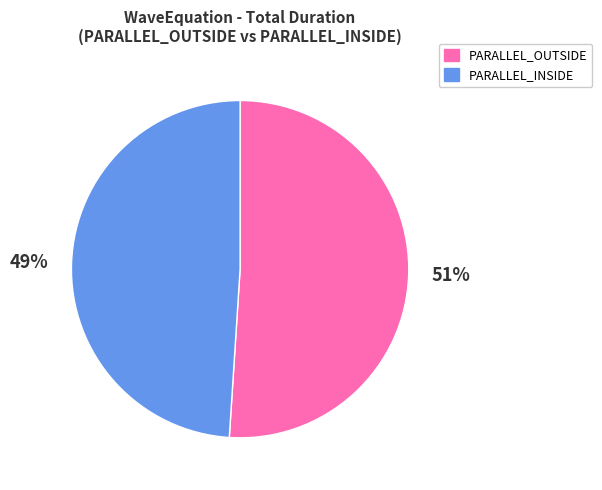

To the nearest percent, what is the average slice percentage?

50%